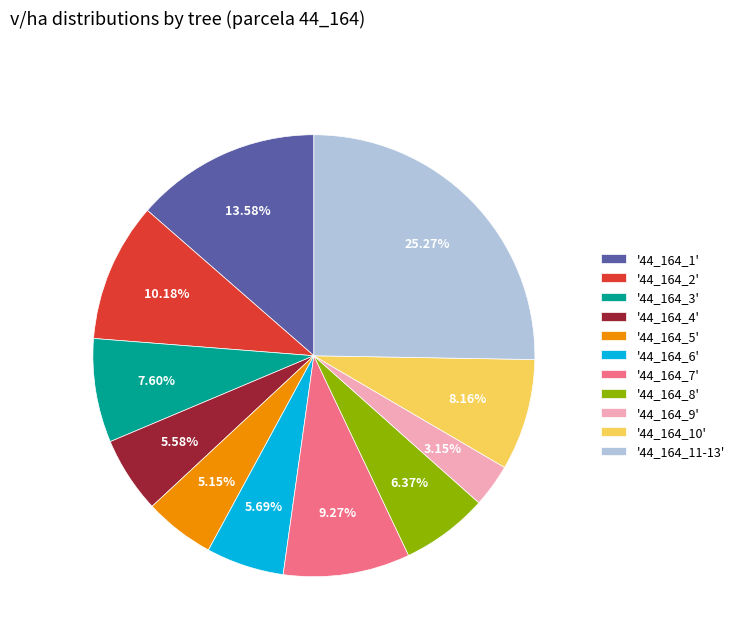

Which category has the biggest portion of the pie?

'44_164_11-13'